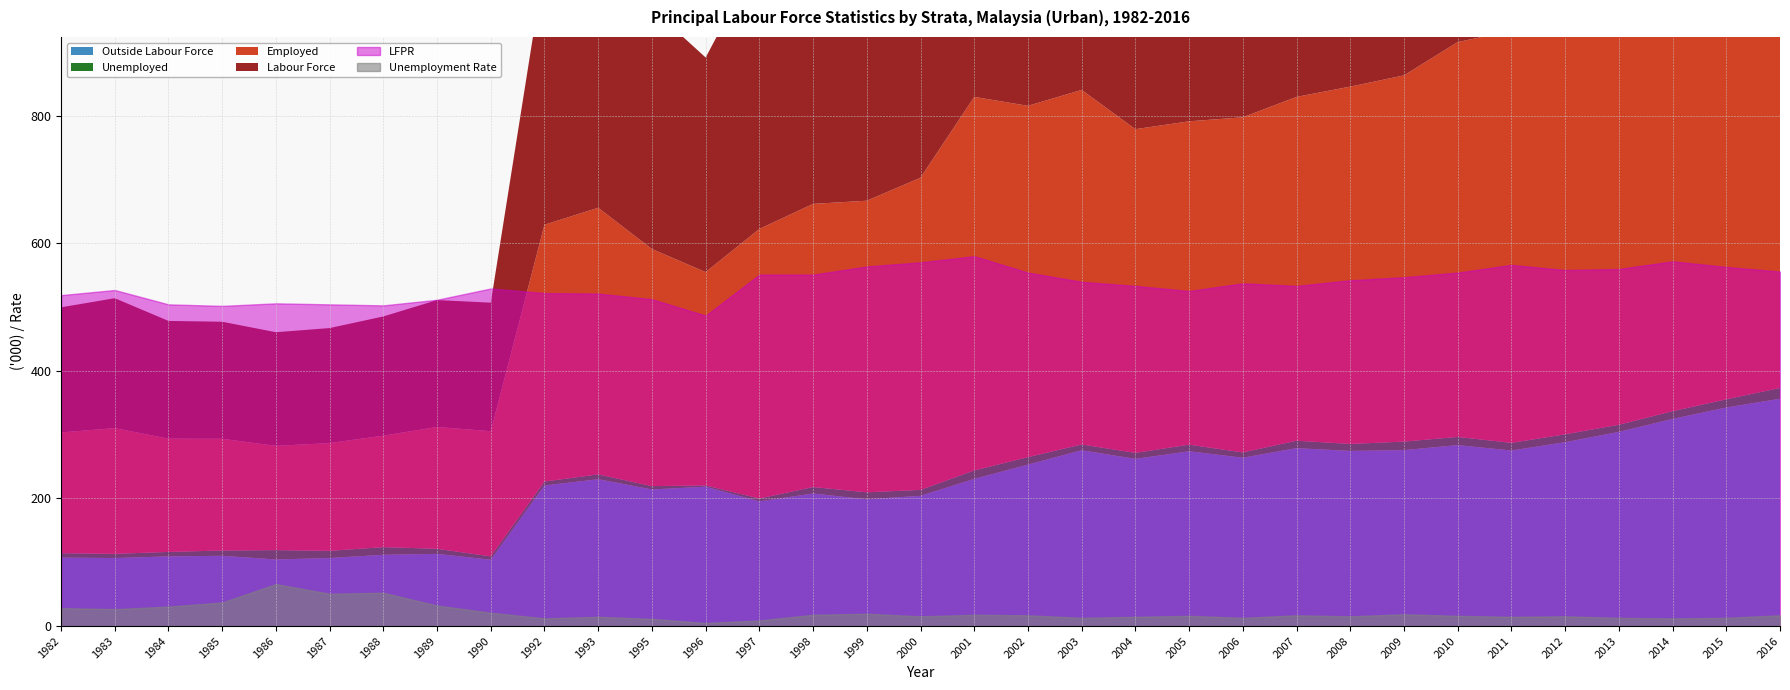

Where is the first local minimum for Employed?

1986